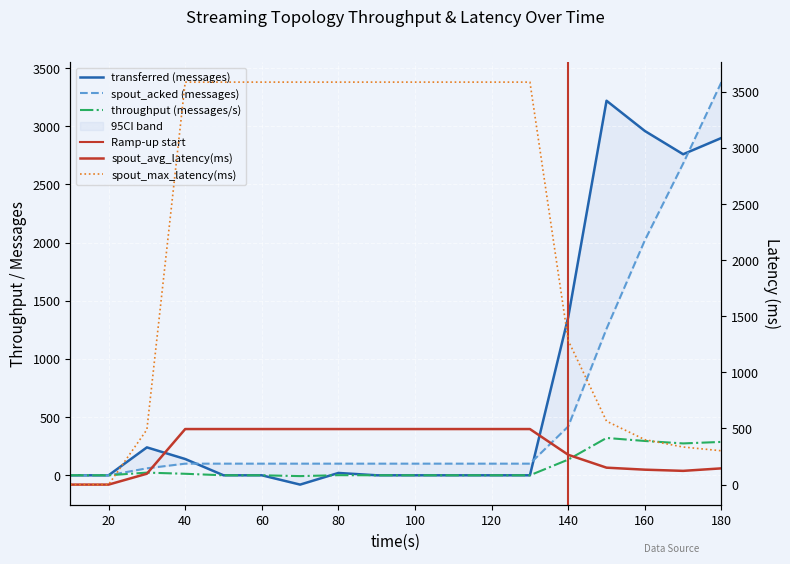

Rank the series at 30 from highest to lowest value.

spout_max_complete_latency(ms), transferred (messages), spout_avg_complete_latency(ms), spout_acked (messages), throughput (messages/s)